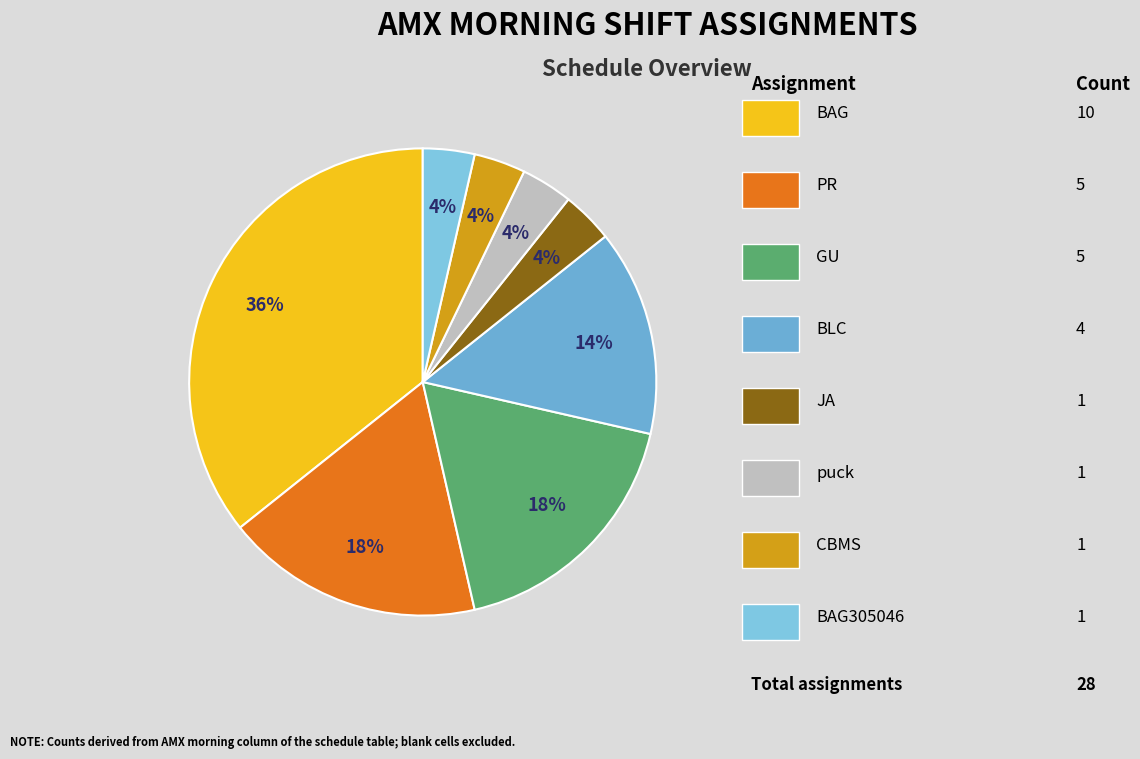

How many slices are in this pie chart?

8